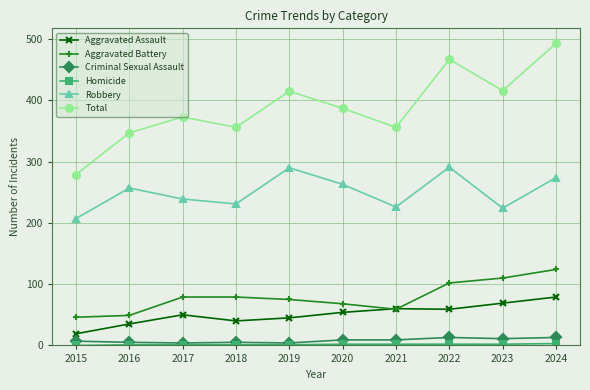

True or false: Robbery and Aggravated Assault intersect in this chart.

False